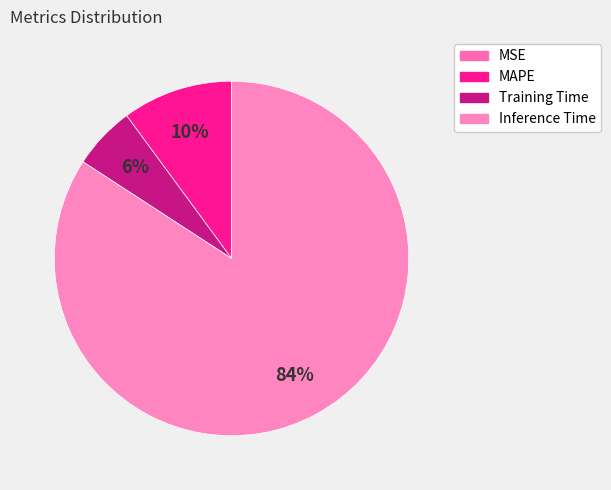

Count the number of slices in the pie.

4